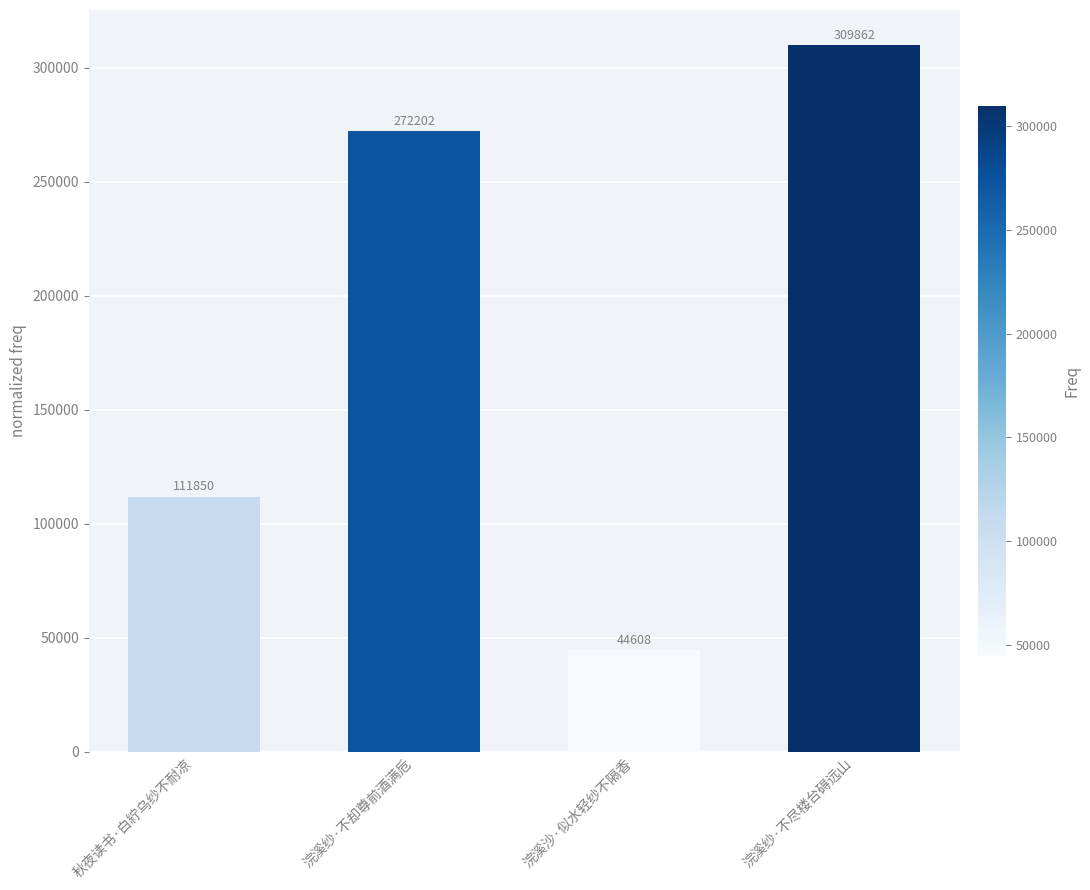

Which has a higher value, 浣溪纱·不尽楼台碍远山 or 浣溪沙·似水轻纱不隔香?

浣溪纱·不尽楼台碍远山